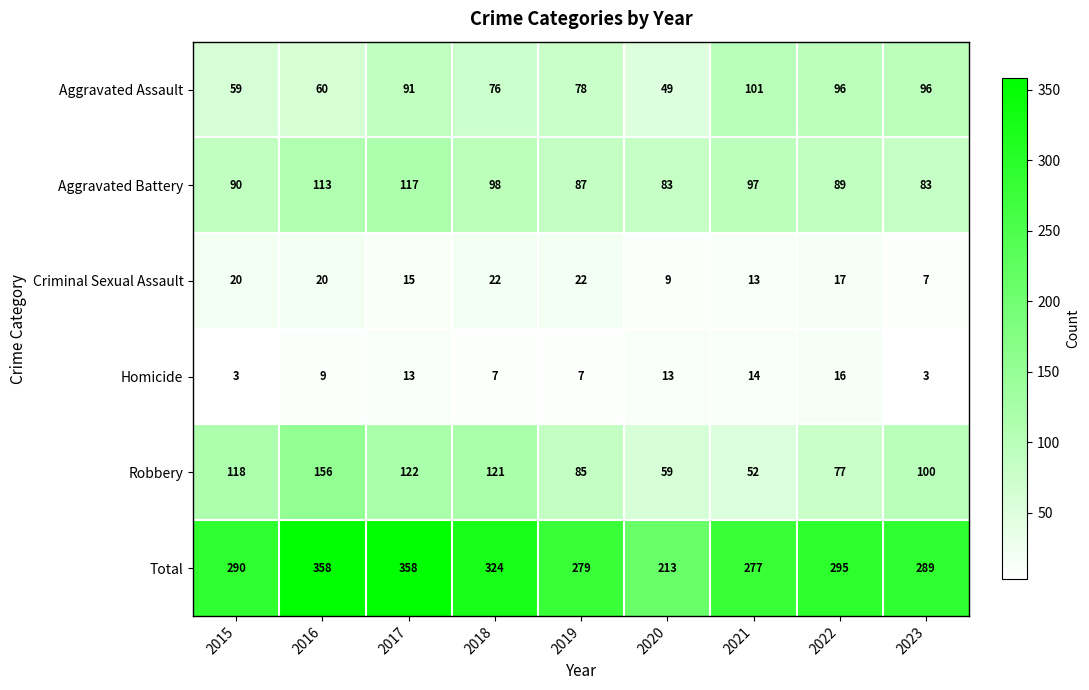

How many data points in Robbery are less than 100?

4